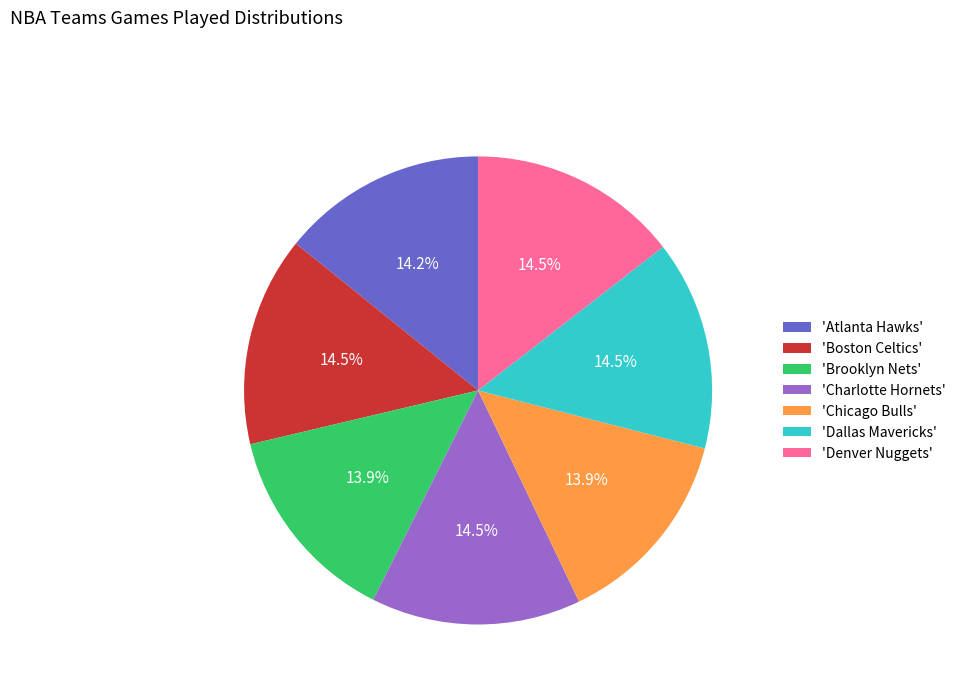

How much of the chart is everything except 'Denver Nuggets'?

85.5%